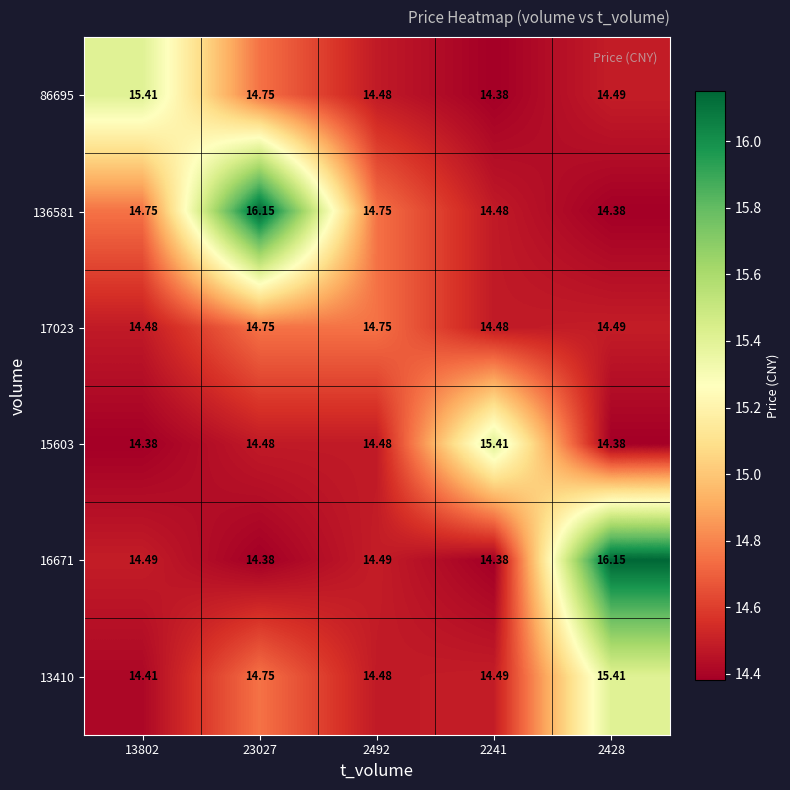

Is the value of 13410 at 23027 greater than the value of 16671 at 2241?

Yes